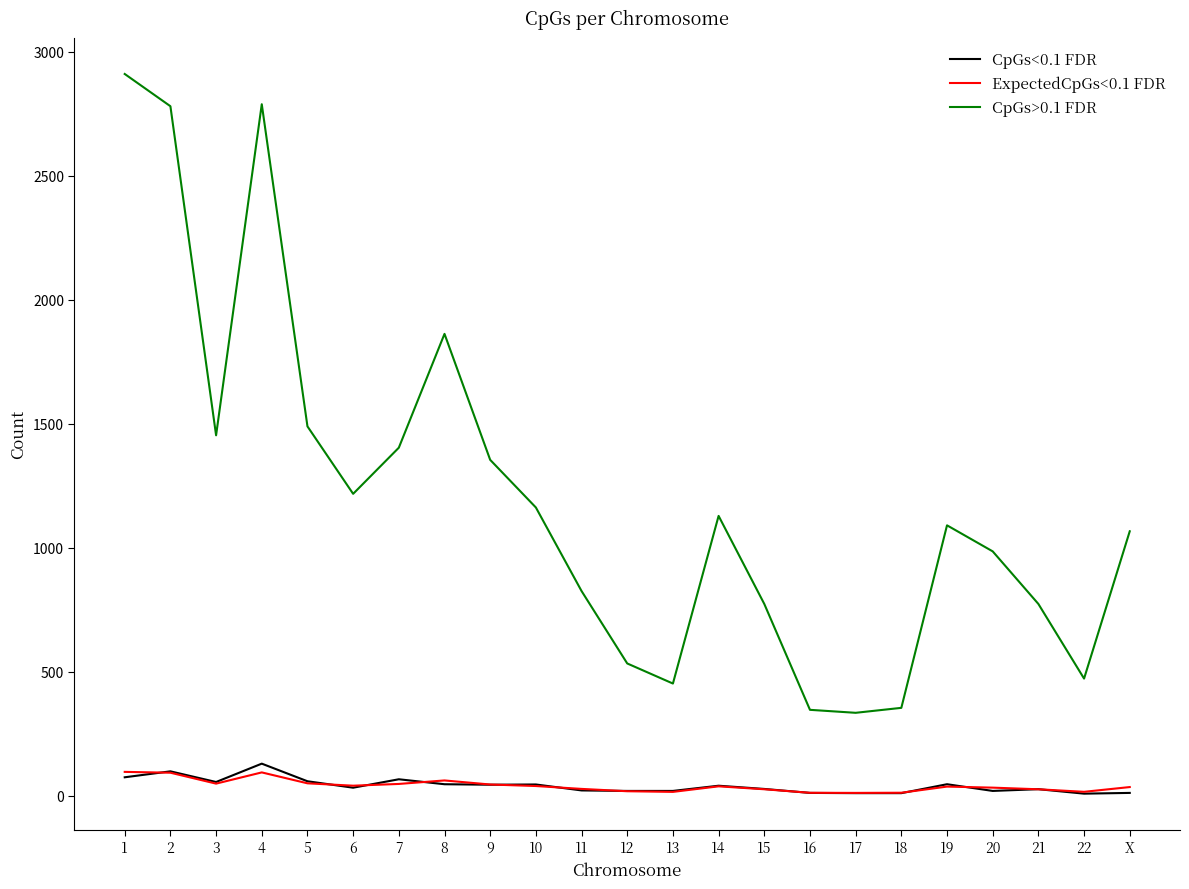

What is the highest value of the CpGs>0.1 FDR series?

2910.0